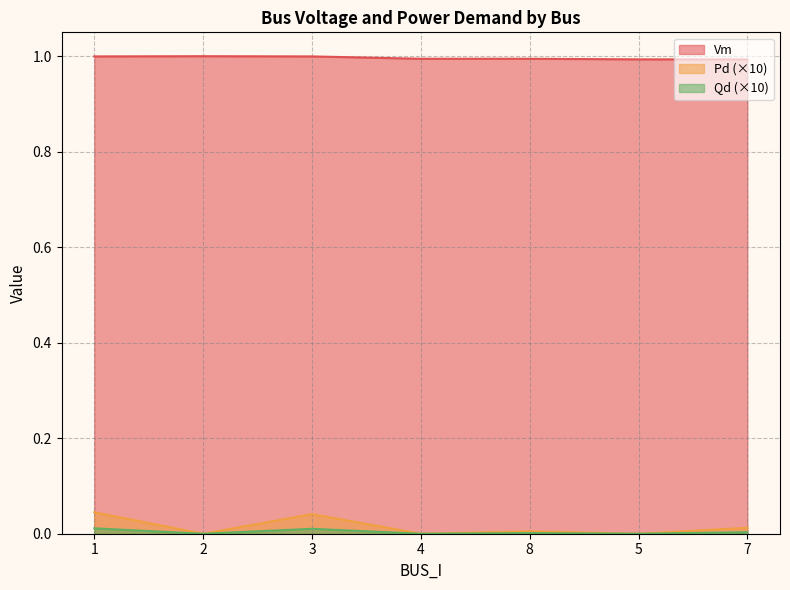

Reading right to left, transcribe all the data shown in this chart.

Vm: 1.0	1.0	1.0	1.0	1.0	1.0	1.0
Pd: 0.0	0.0	0.0	0.0	0.0	0.0	0.0
Qd: 0.0	0.0	0.0	0.0	0.0	0.0	0.0